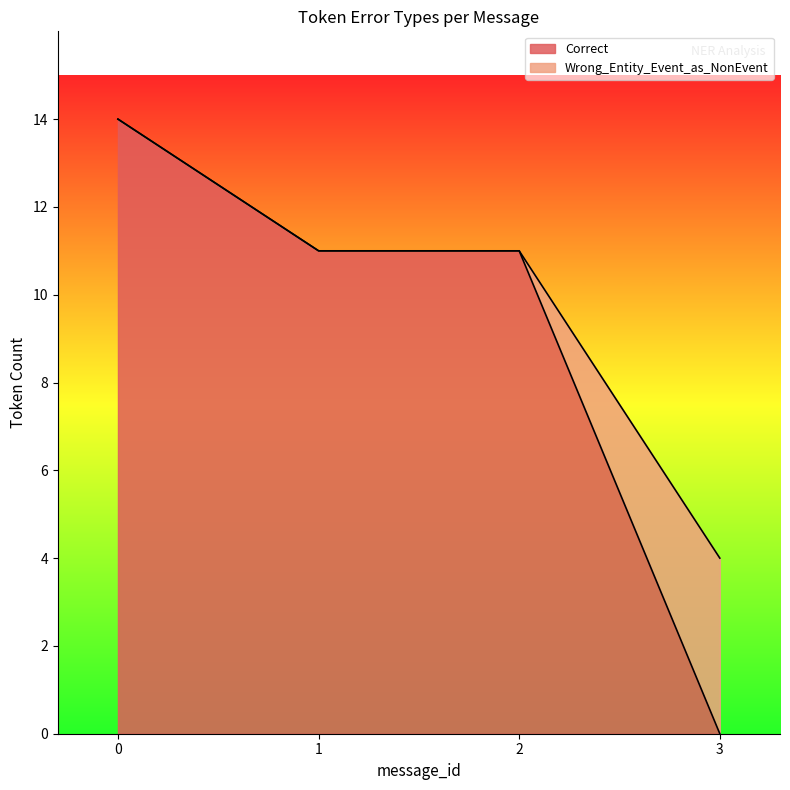

Where is the first local maximum for Wrong_Entity_Event_as_NonEvent?

3